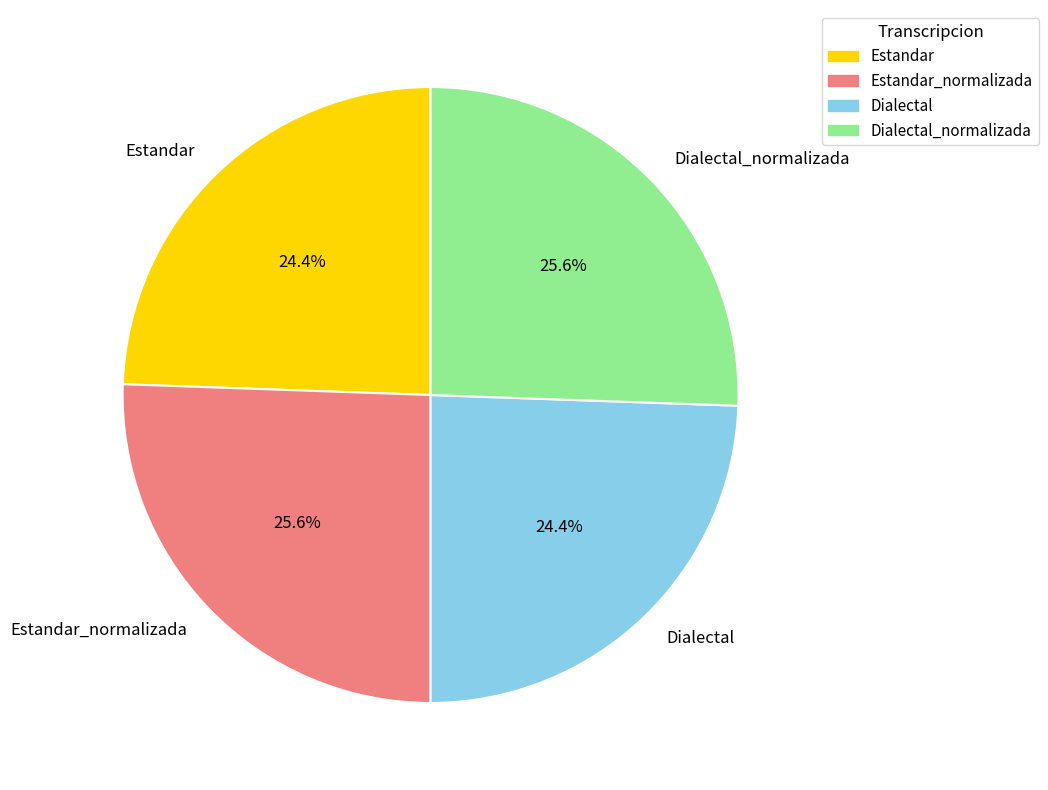

Count the number of slices in the pie.

4